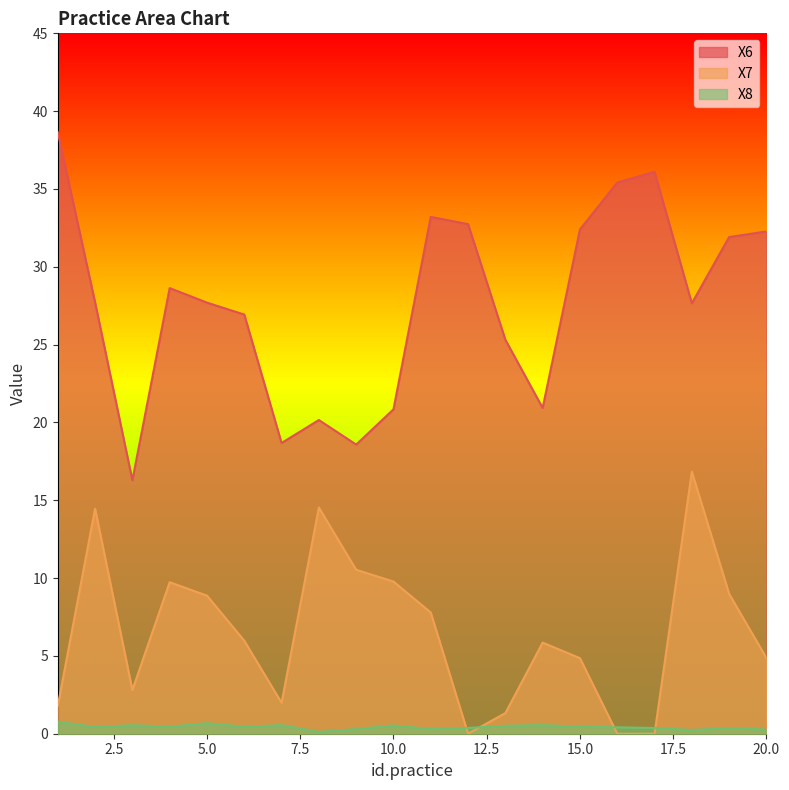

Reading left to right, transcribe all the data shown in this chart.

X6: 1=38.6	2=27.7	3=16.3	4=28.6	5=27.7	6=26.9	7=18.7	8=20.2	9=18.6	10=20.8	11=33.2	12=32.7	13=25.3	14=20.9	15=32.4	16=35.4	17=36.1	18=27.7	19=31.9	20=32.3
X7: 1=1.8	2=14.5	3=2.8	4=9.7	5=8.9	6=6.0	7=2.0	8=14.5	9=10.5	10=9.8	11=7.8	12=0.0	13=1.3	14=5.9	15=4.9	16=0.0	17=0.0	18=16.8	19=9.0	20=4.9
X8: 1=0.8	2=0.4	3=0.5	4=0.5	5=0.7	6=0.4	7=0.6	8=0.1	9=0.3	10=0.5	11=0.3	12=0.4	13=0.5	14=0.6	15=0.5	16=0.4	17=0.4	18=0.2	19=0.4	20=0.3